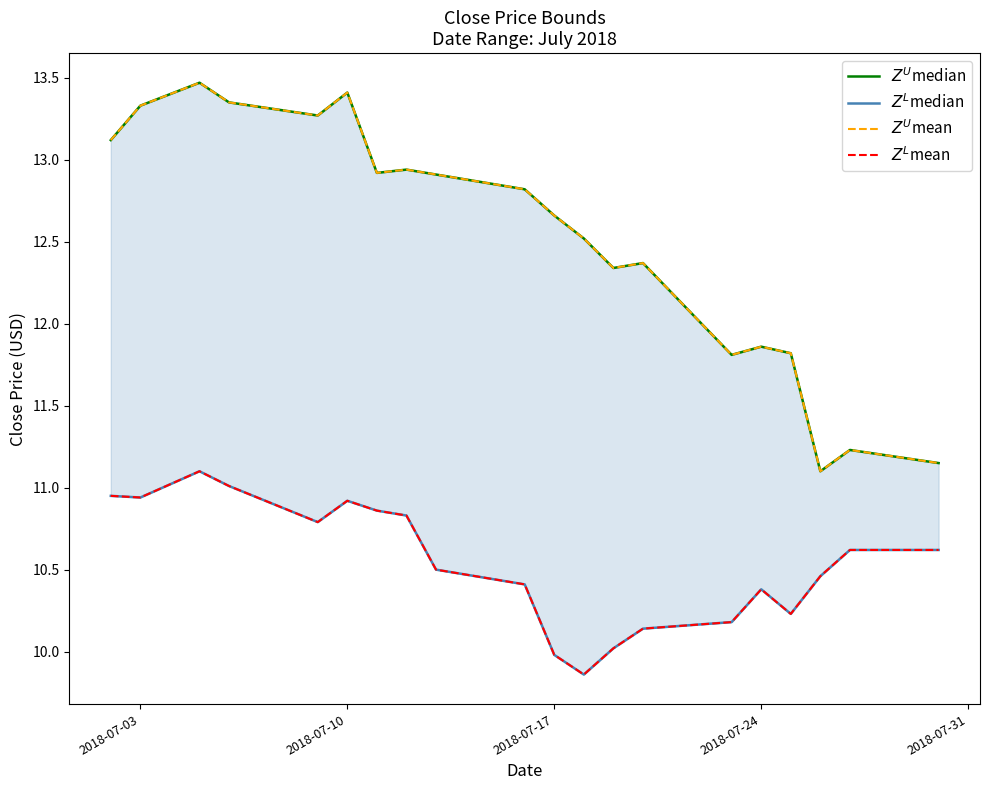

What is the sum of all $Z^U$mean values?

250.4